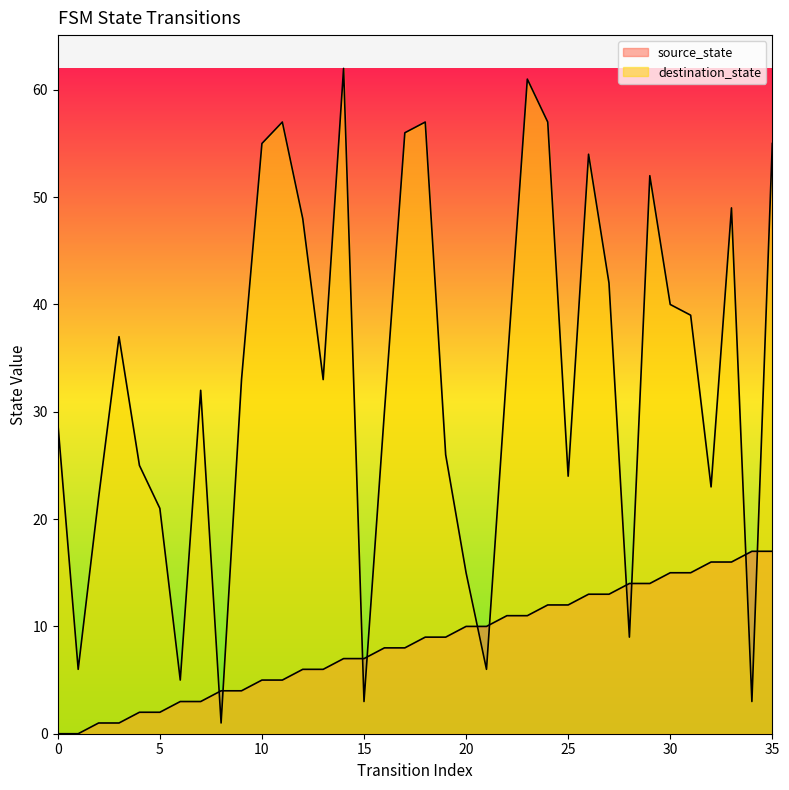

What is the average value of the destination_state series?

33